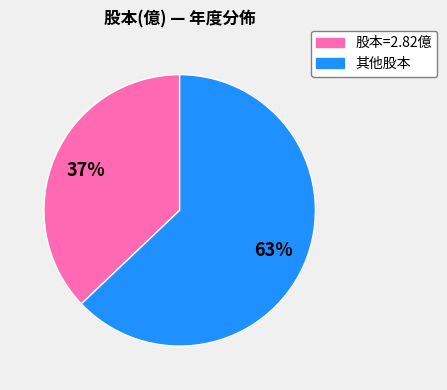

Is there a majority slice in this chart?

Yes